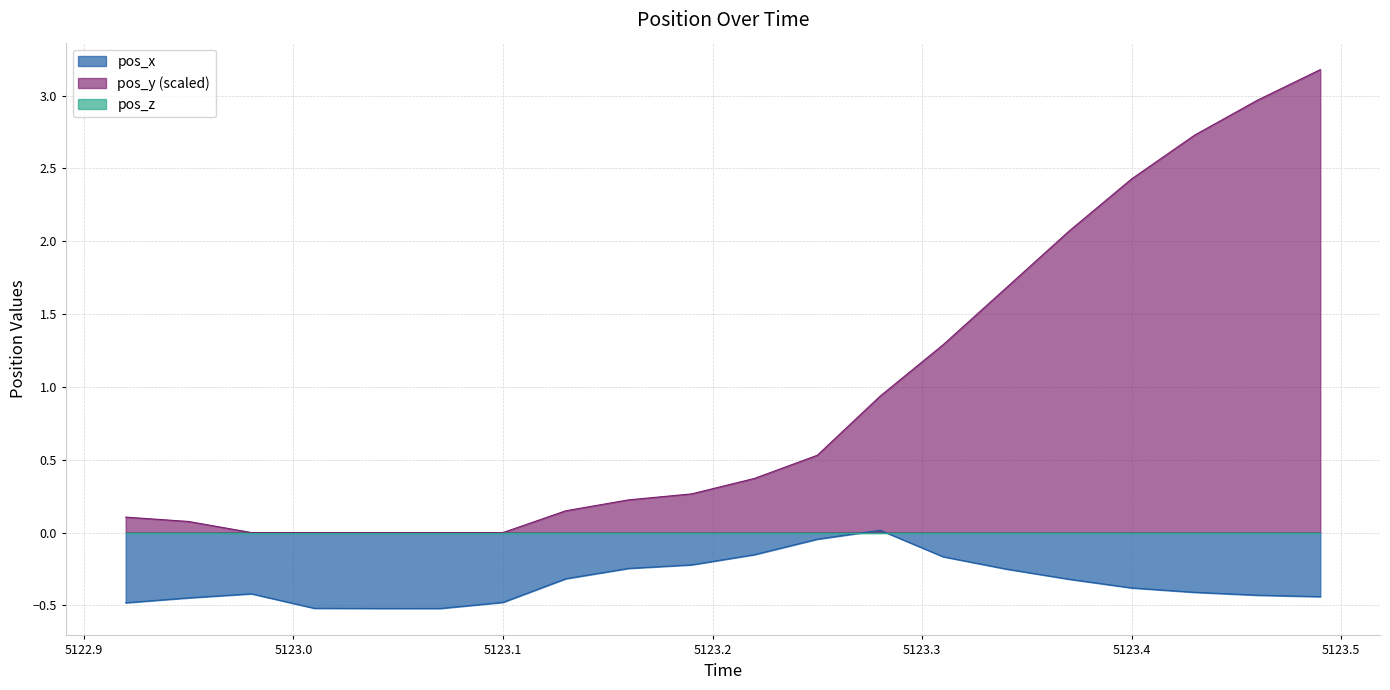

Is the value of pos_x at 5123.13 greater than the value of pos_y at 5123.1?

No